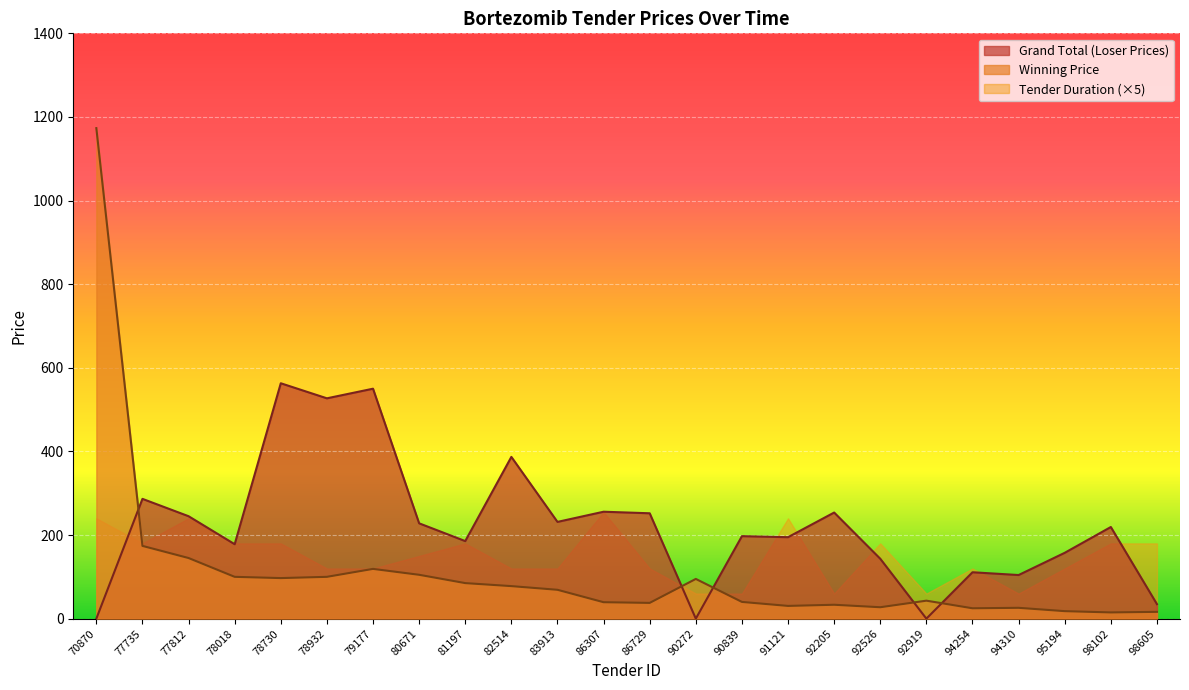

Where is the first local maximum for Winning Price?

79177